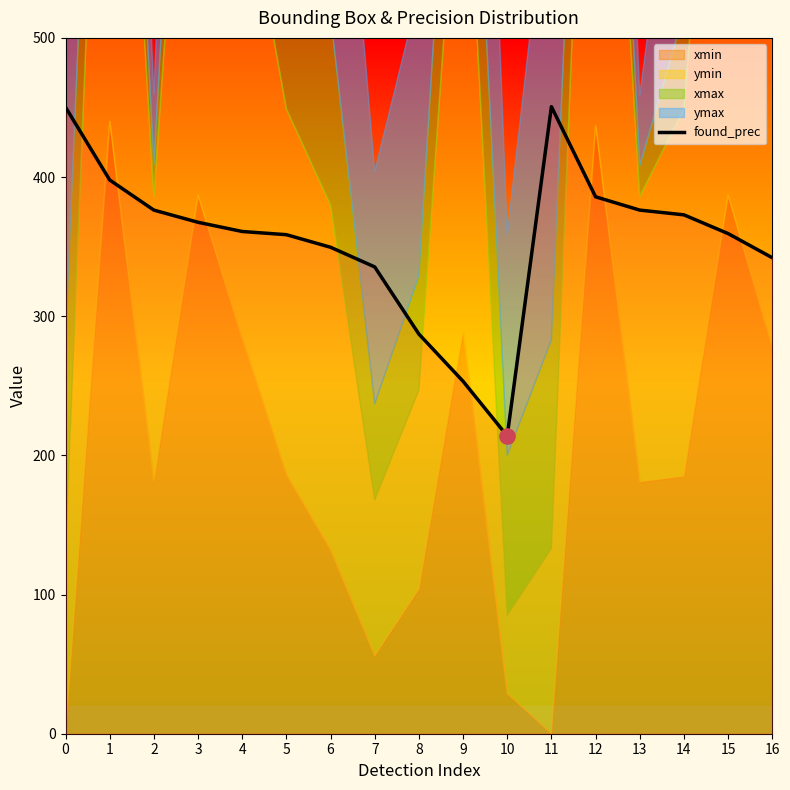

What is the change in value from 11 to 14?

-77.7